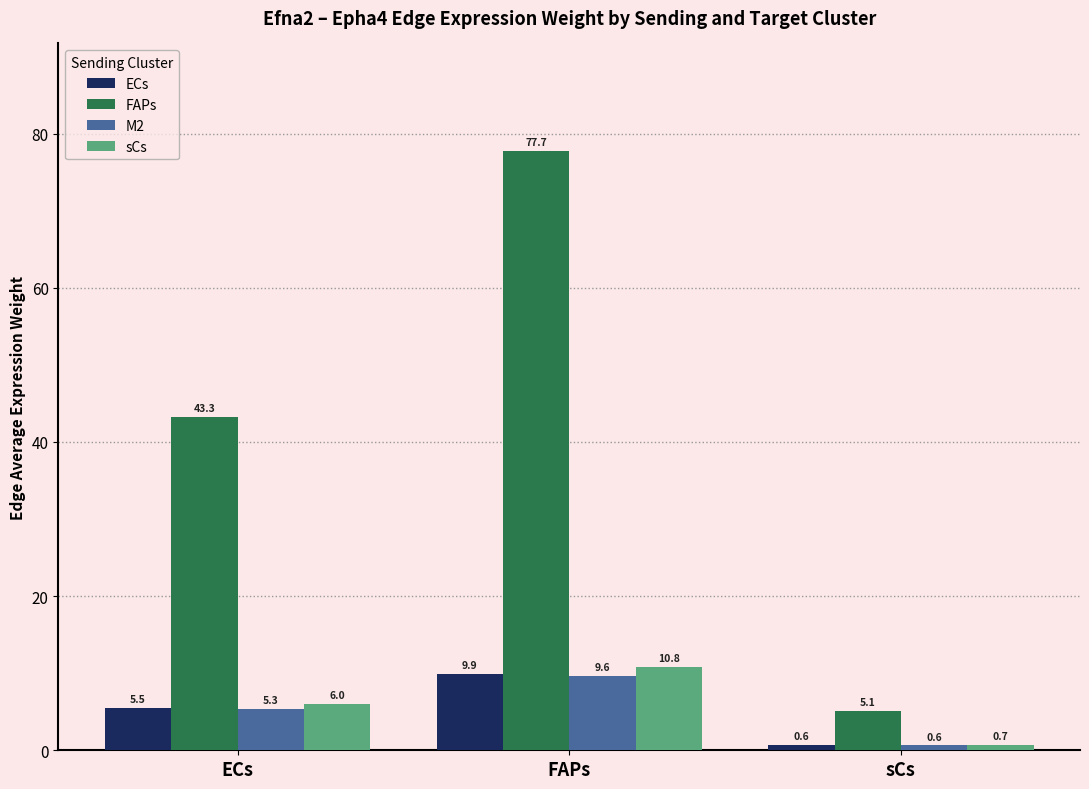

The FAPs series shows 5.1 at sCs. True or false?

True